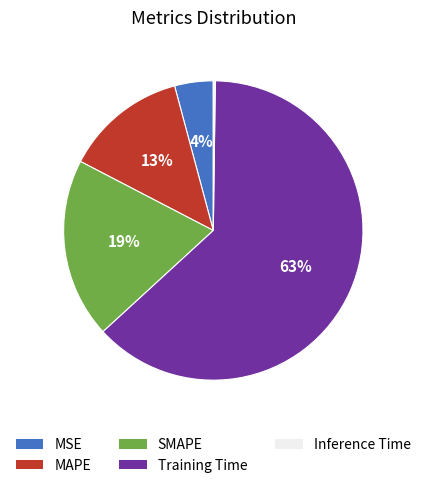

Which has a higher value, MAPE or MSE?

MAPE